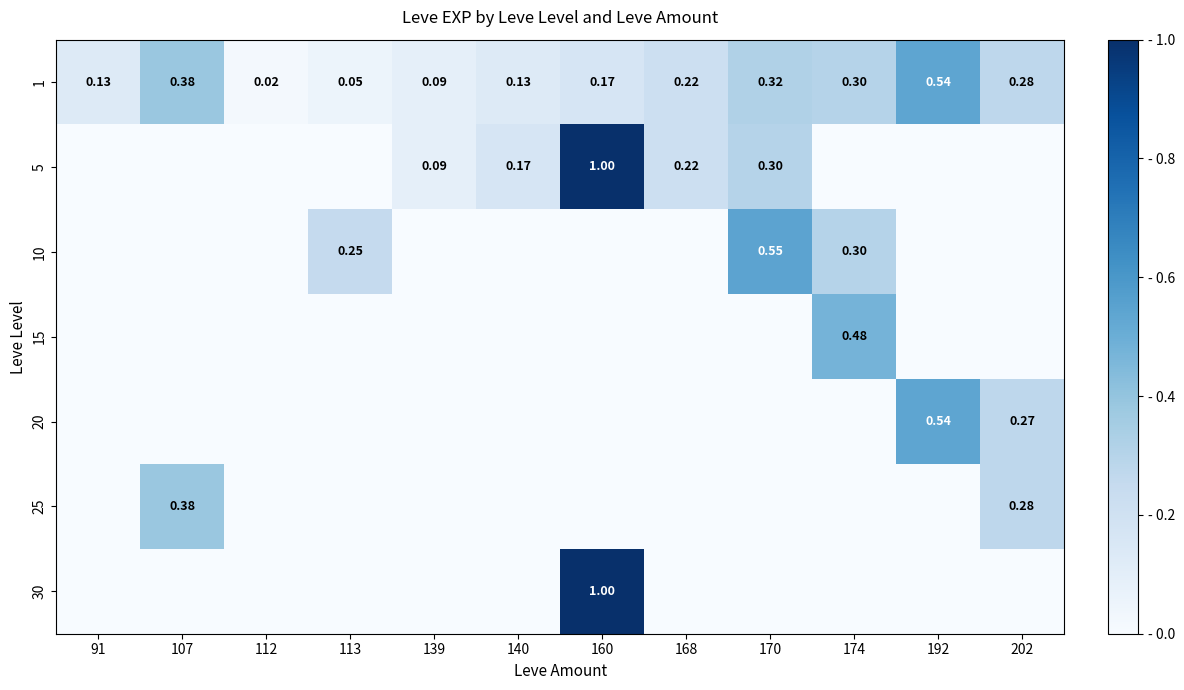

The 30 series shows -0.6 at 91. True or false?

False